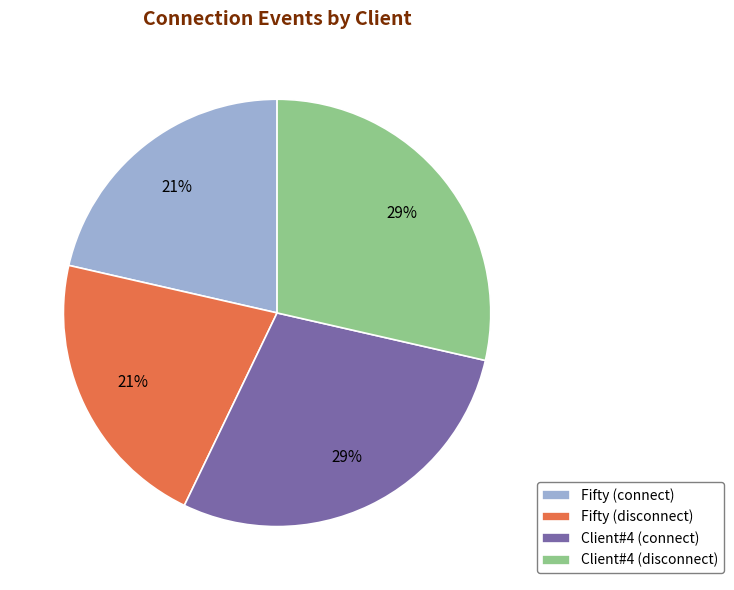

To the nearest percent, what percentage of the pie is Client#4 (connect)?

29%